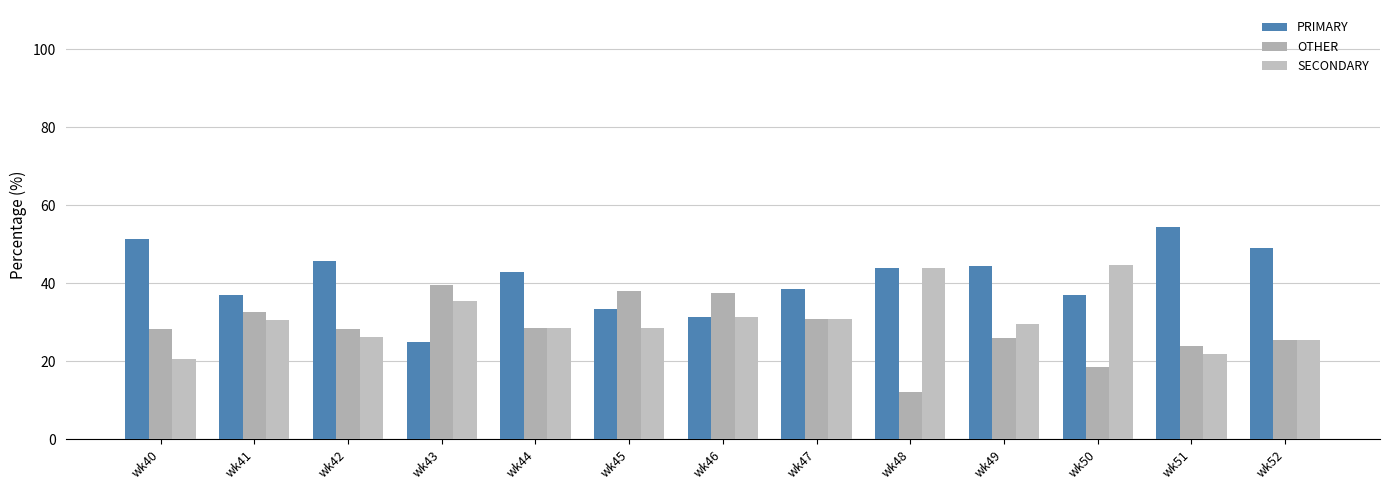

At which category is the sum across all series the highest?

wk41